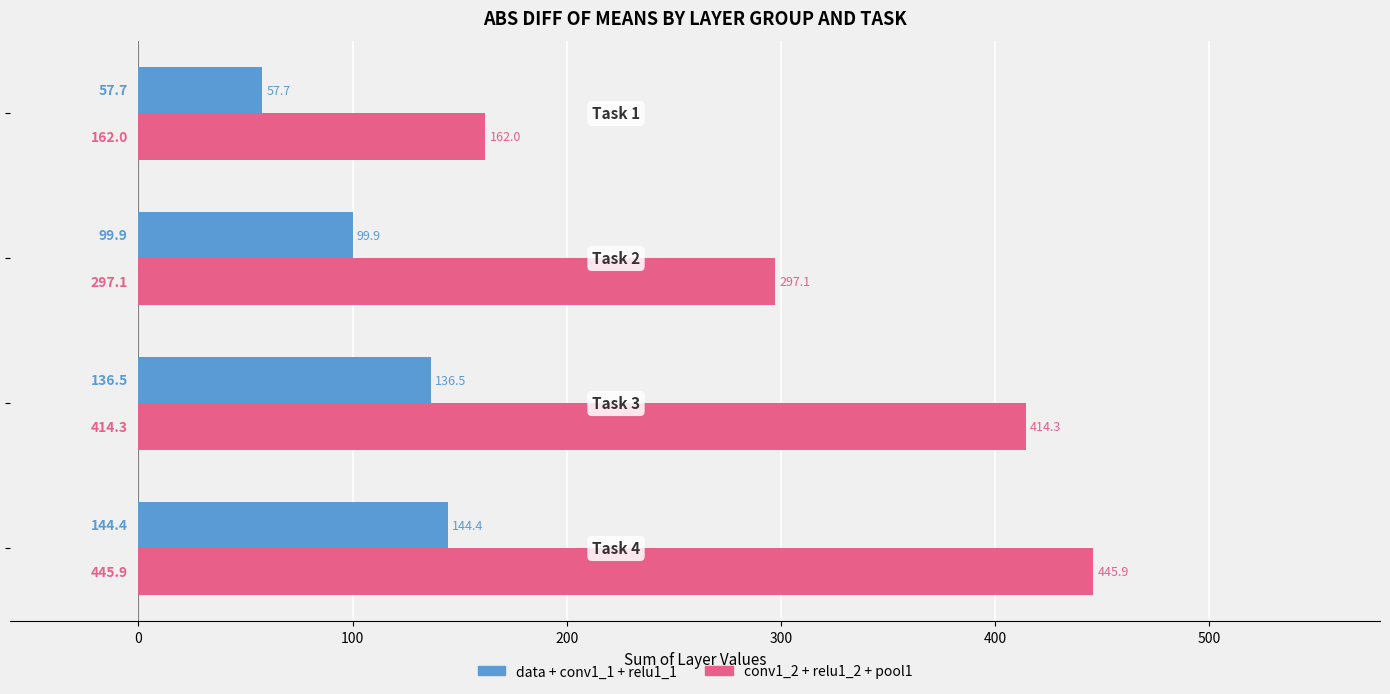

What is the minimum value shown in the chart?

57.7